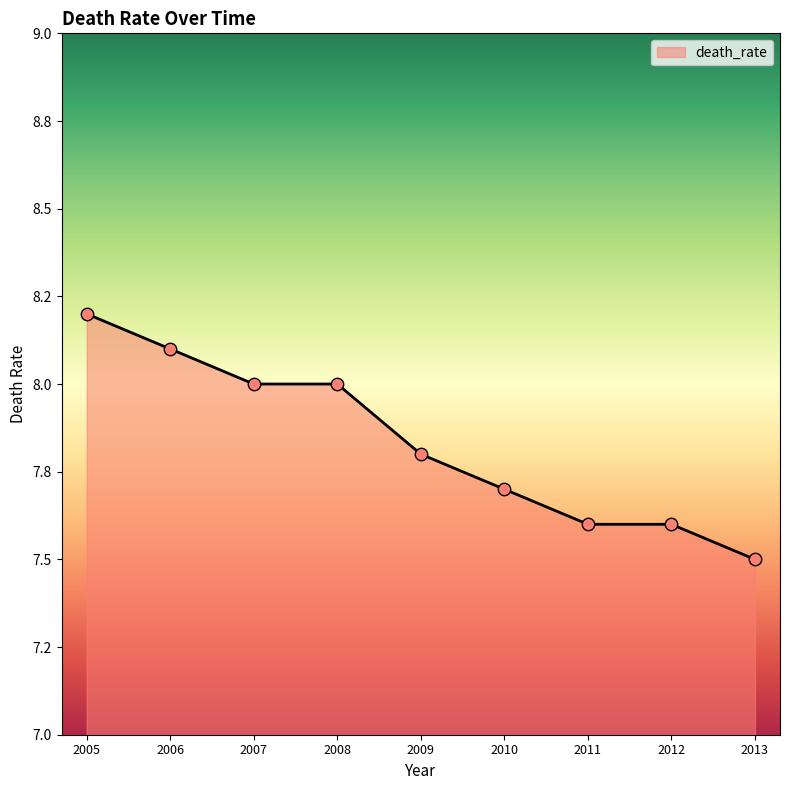

What is the ratio of the value at 2012 to the value at 2006?

0.9